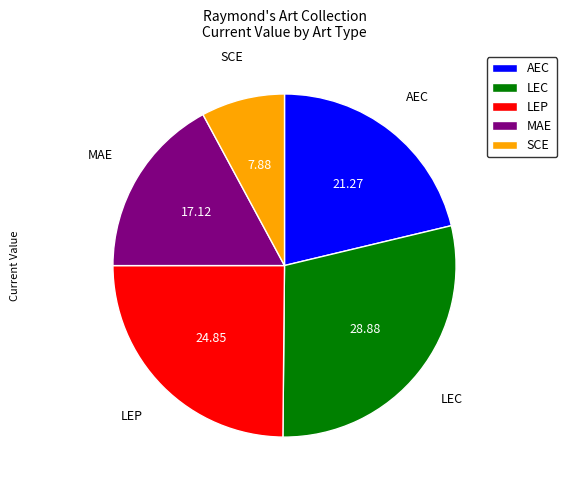

The LEC slice represents 22% of the pie. True or false?

False